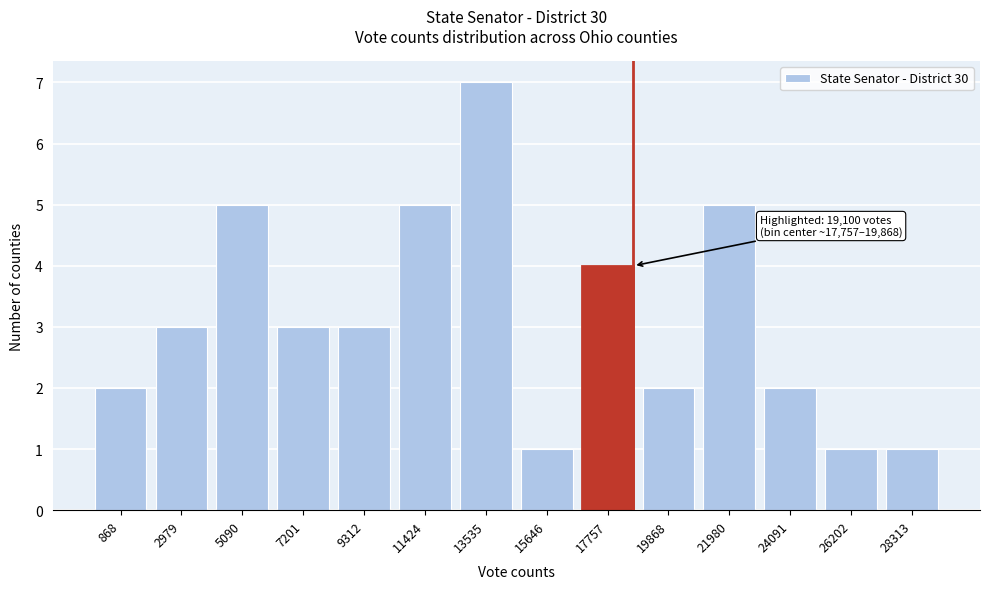

Reading right to left, extract all data points from this chart.

28313=1	26202=1	24091=2	21980=5	19868=2	17757=4	15646=1	13535=7	11424=5	9312=3	7201=3	5090=5	2979=3	868=2